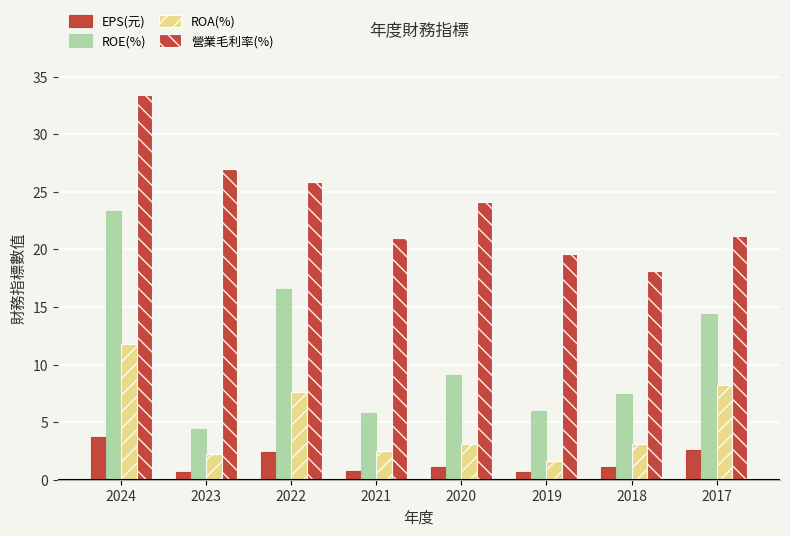

Rank the series by their maximum value, from lowest to highest.

EPS(元), ROA(%), ROE(%), 營業毛利率(%)